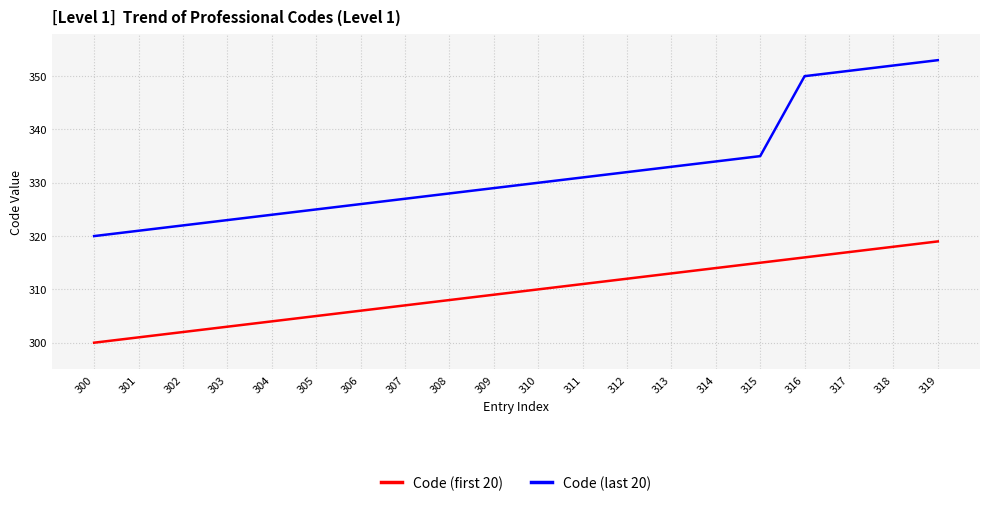

Count the number of data series in this chart.

2